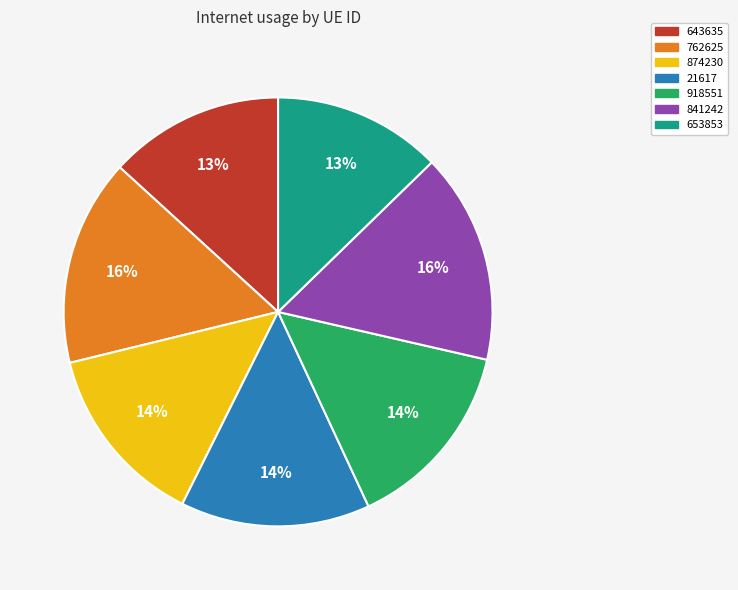

Is it true that 762625 is 16% of the pie?

True